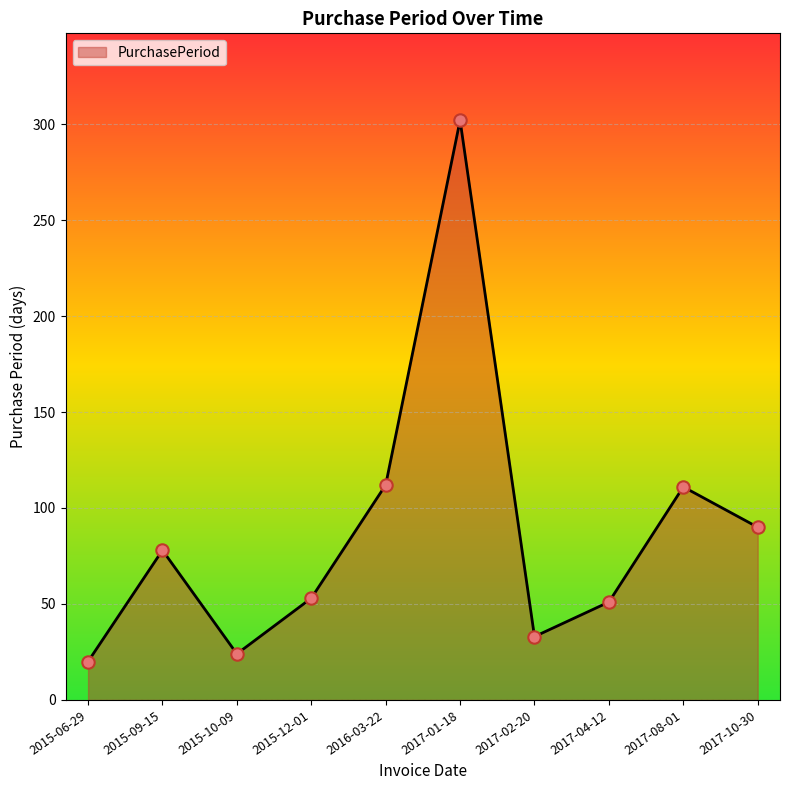

Approximately how many times larger is the value at 2017-10-30 compared to 2016-03-22?

0.8